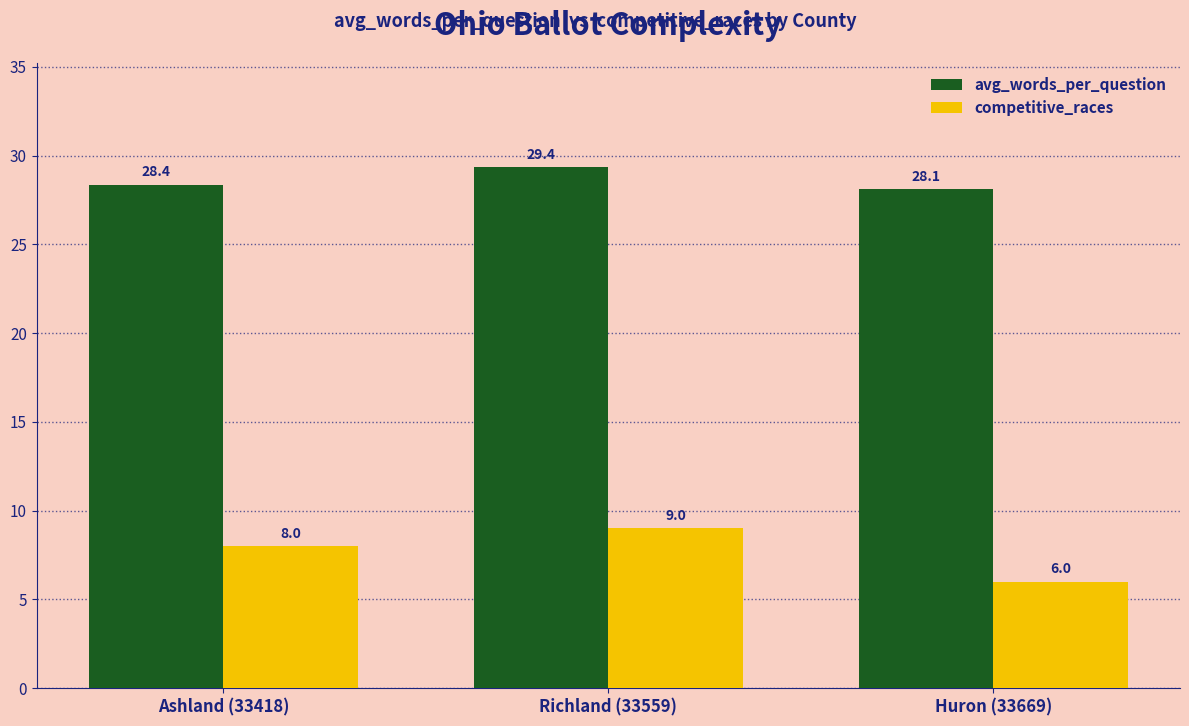

Which series changed the most between Ashland (33418) and Huron (33669)?

competitive_races